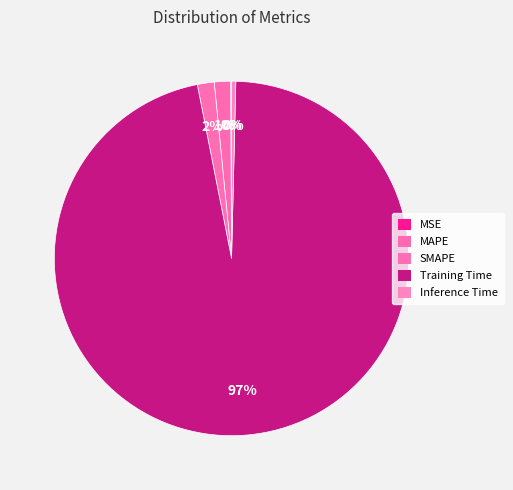

Is there any slice that represents more than half of the pie?

Yes